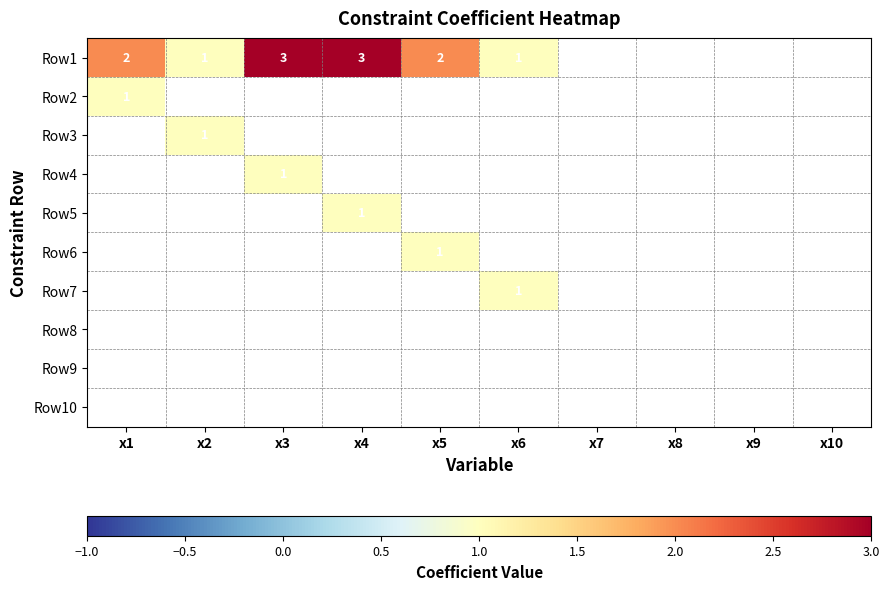

At how many categories does at least one series exceed 1?

4